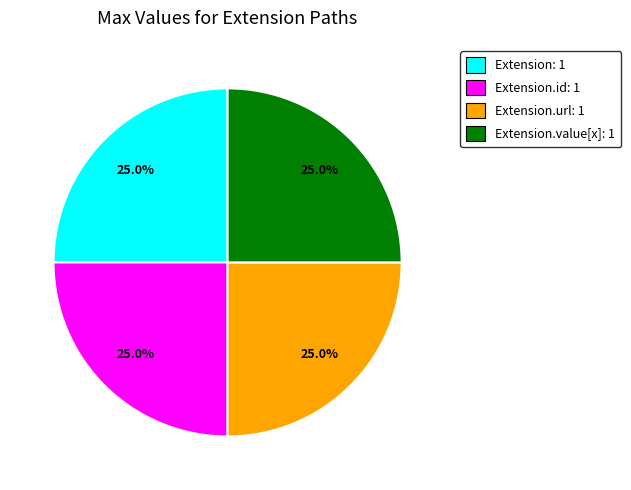

Does any single category account for the majority?

No